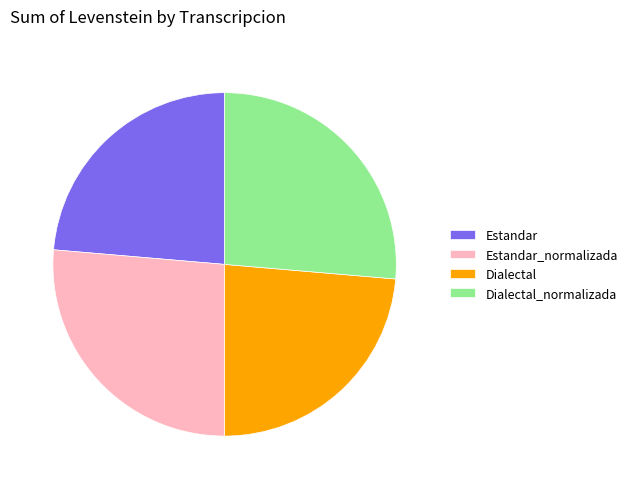

What is the ratio of the value at Dialectal to the value at Estandar?

1.0